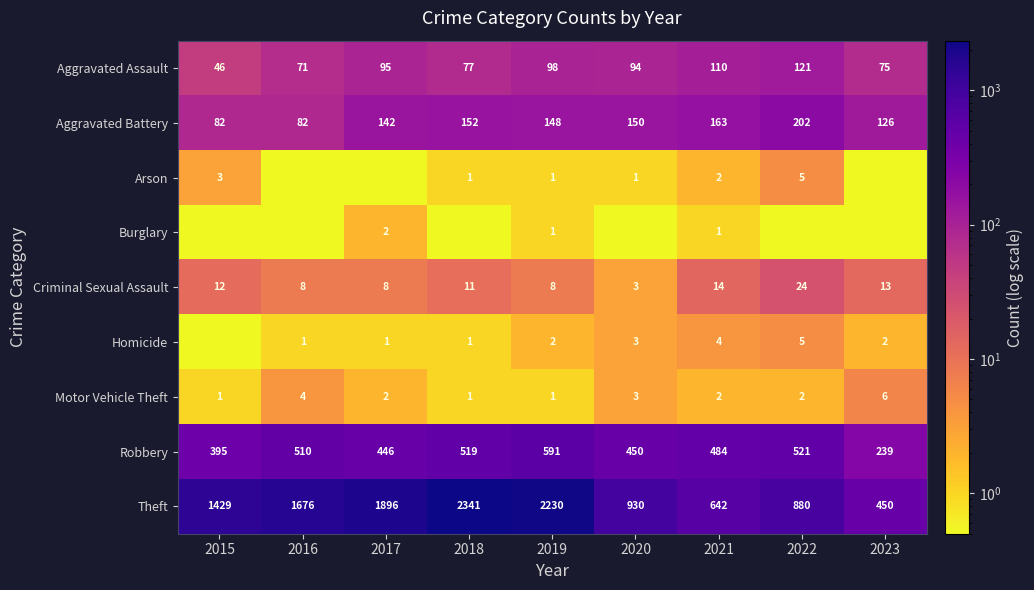

What is the sum of all Theft values?

12474.0